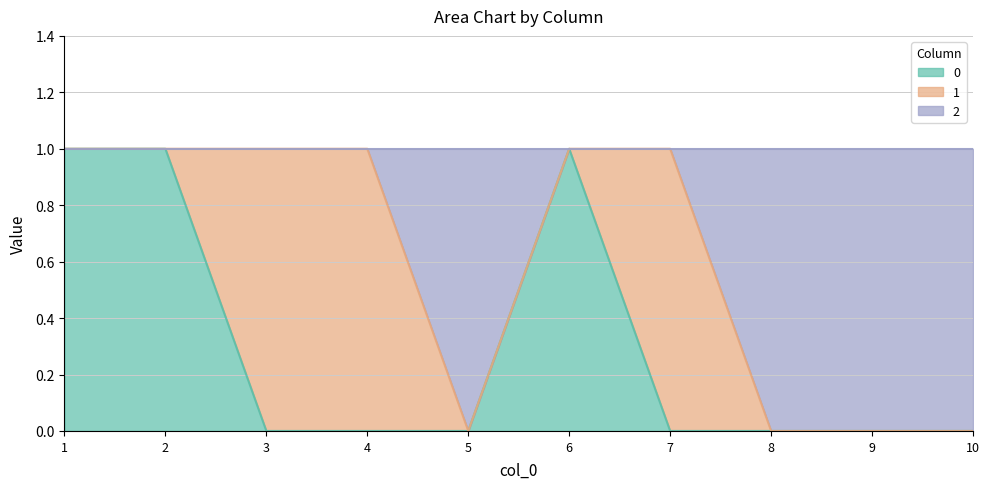

Does the chart have visible grid lines?

Yes